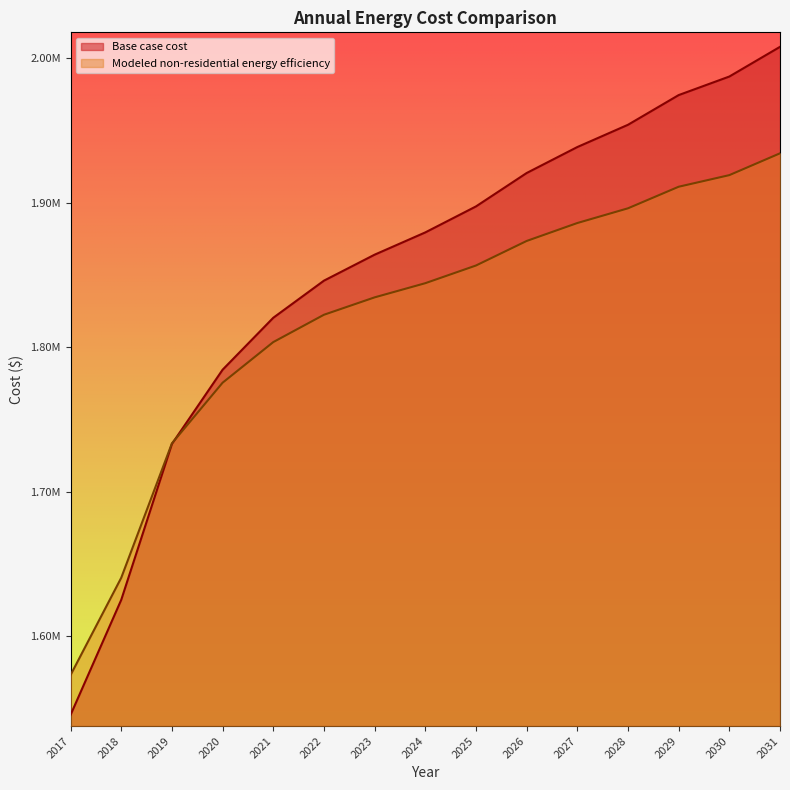

At how many categories does at least one series exceed 1702369?

13